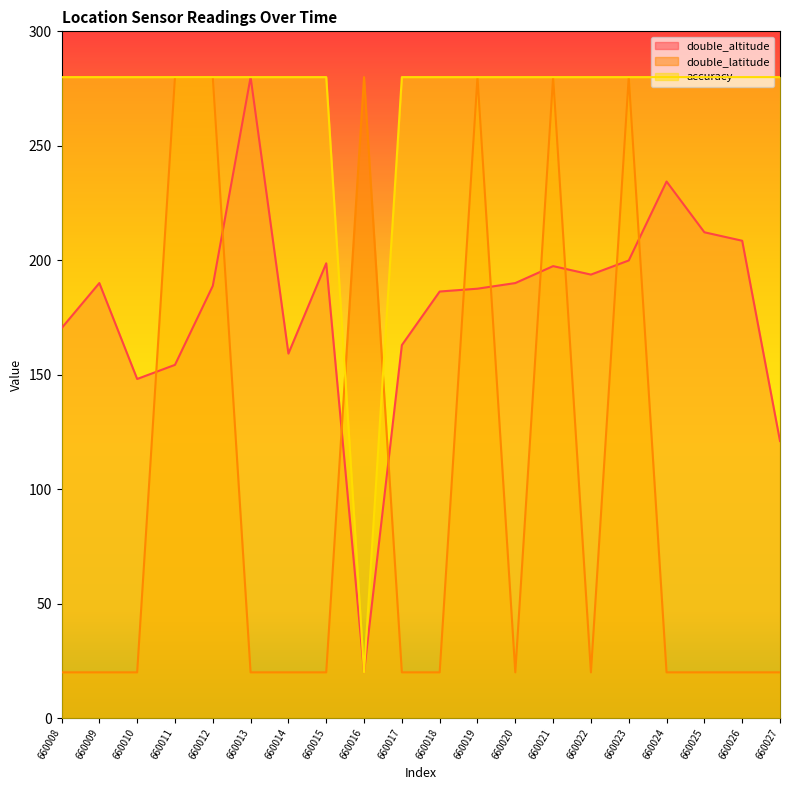

What is the average value of the accuracy series?

267.0